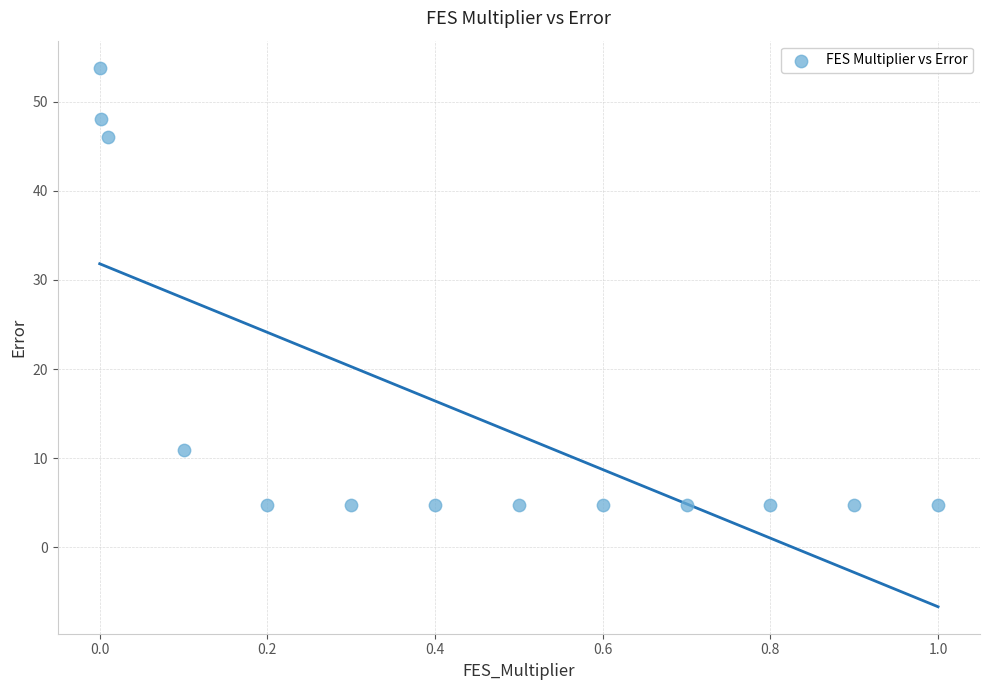

What Y value in the scatter plot is closest to 29?

46.1